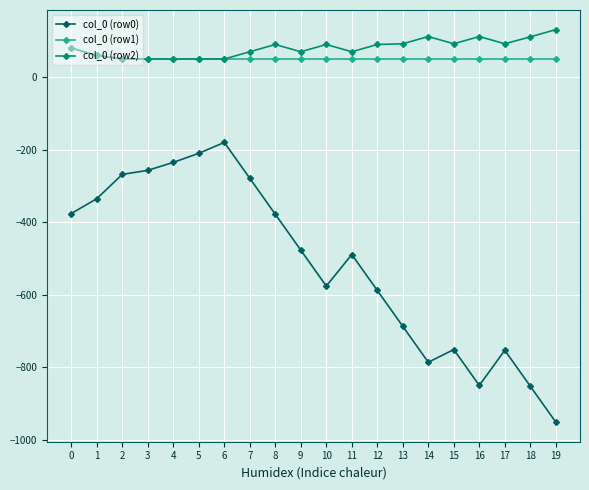

What is the value of the col_0 (row2) point at the 12th from the left?

70